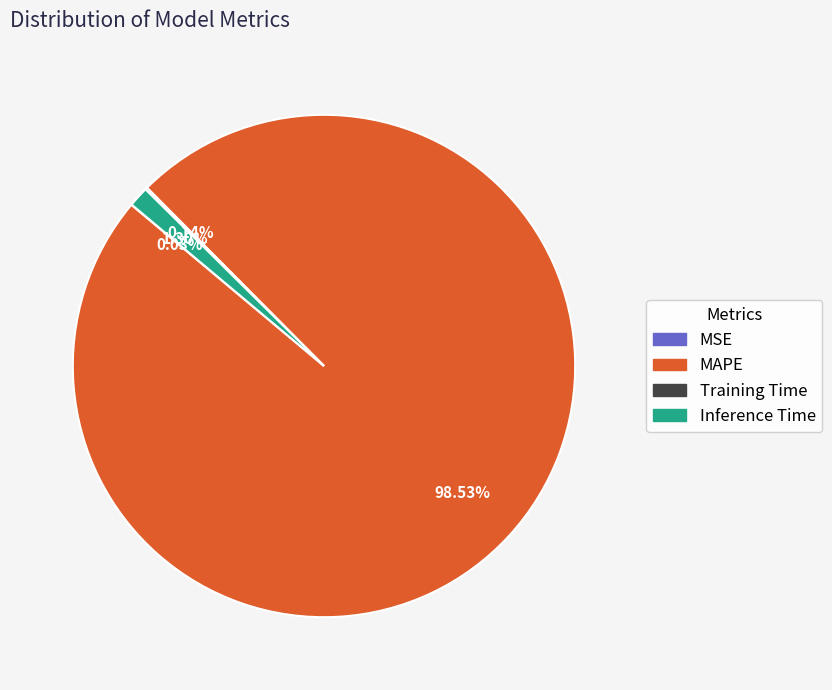

Which category accounts for the majority?

MAPE